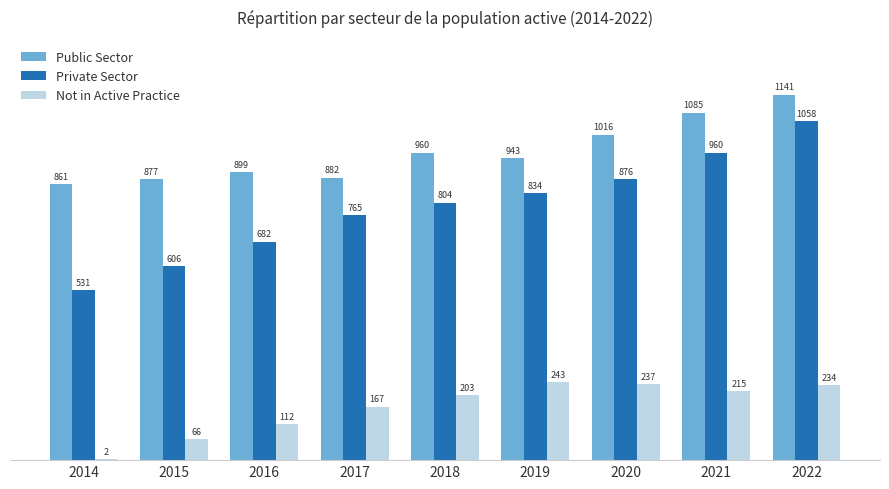

The value of Private Sector at 2016 is 682. True or false?

True